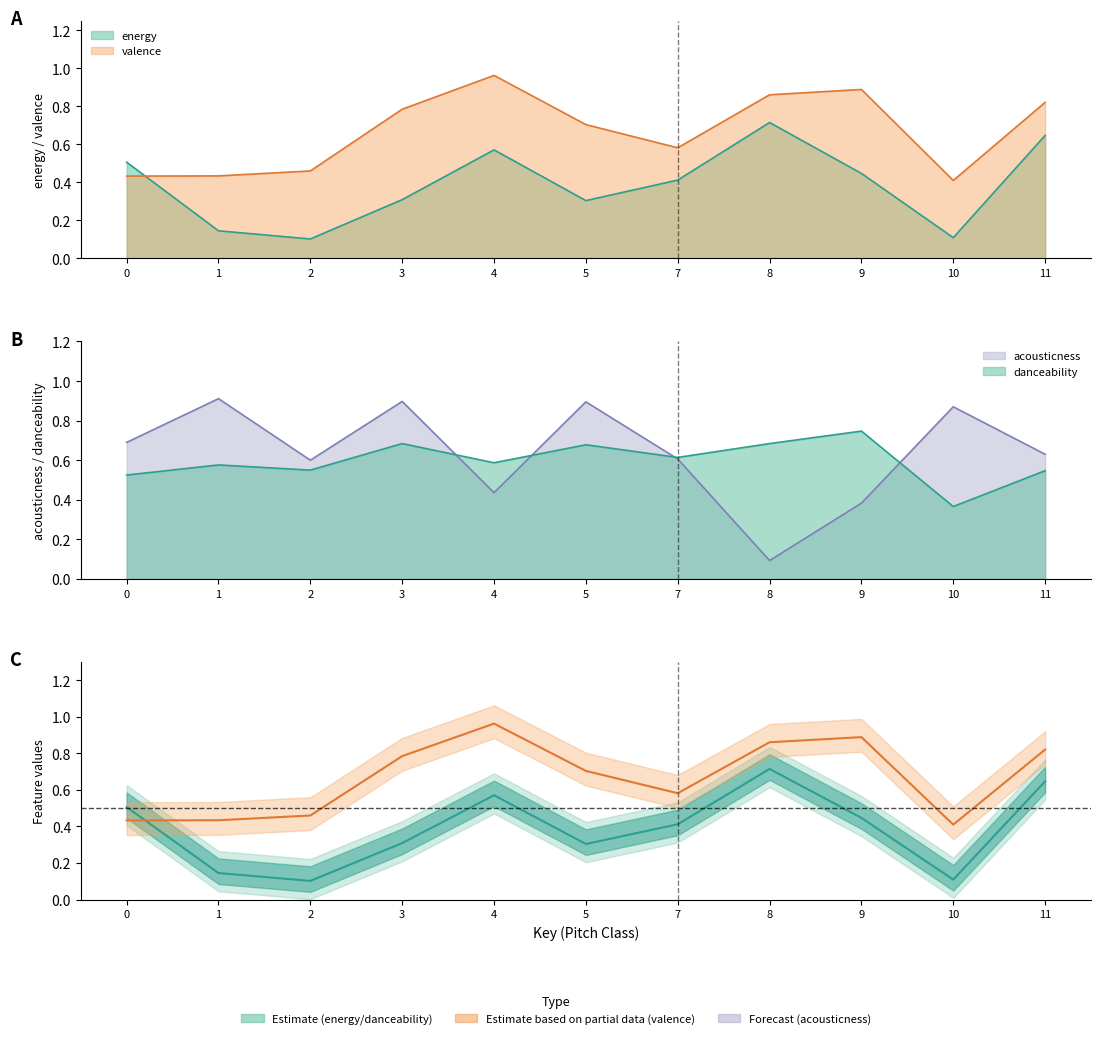

Where do acousticness and valence first cross each other?

3 and 4